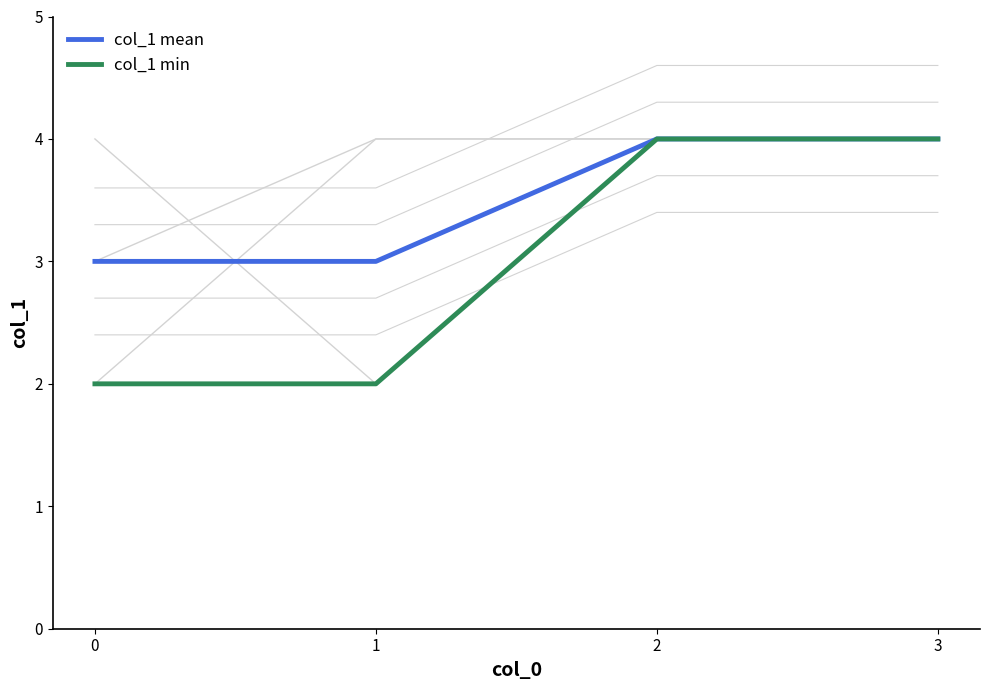

Rank the categories by col_1 mean value from lowest to highest.

0, 1, 2, 3